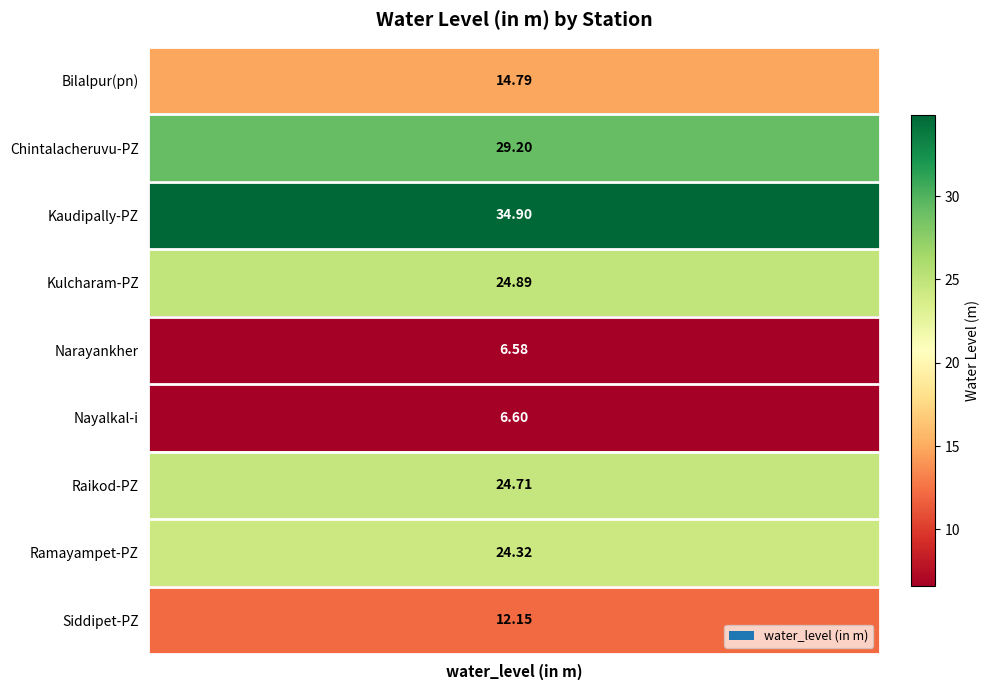

Rank the categories by value from highest to lowest.

Kaudipally-PZ, Chintalacheruvu-PZ, Kulcharam-PZ, Raikod-PZ, Ramayampet-PZ, Bilalpur(pn), Siddipet-PZ, Nayalkal-i, Narayankher